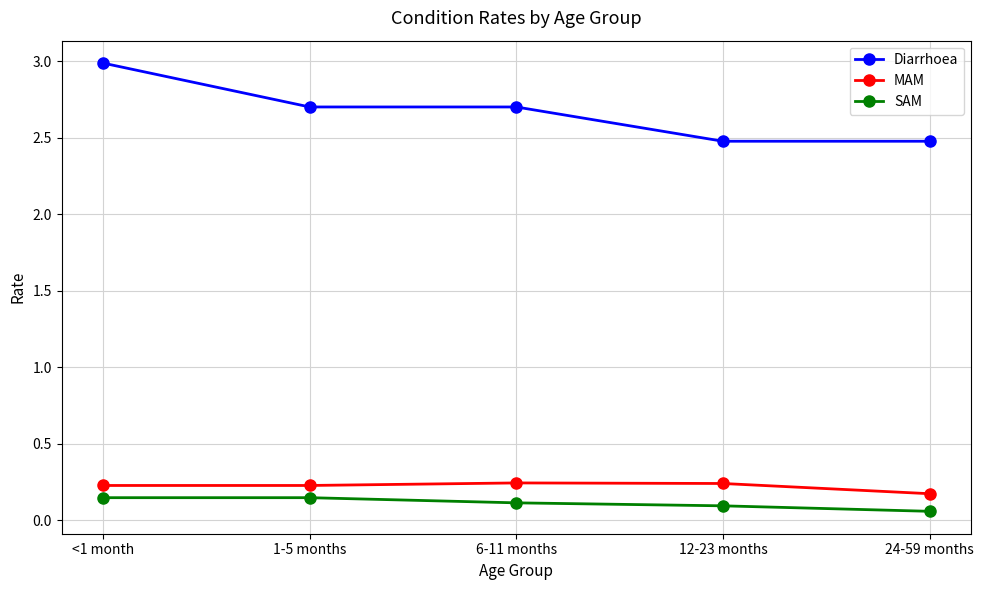

Which series has the widest spread of values?

Diarrhoea